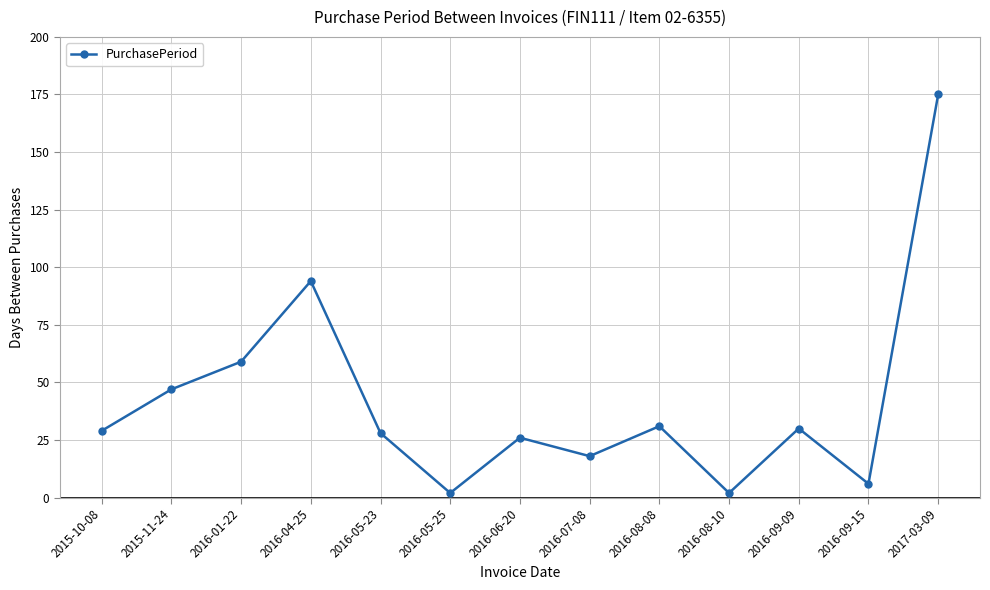

What is the difference between the maximum and minimum values?

173